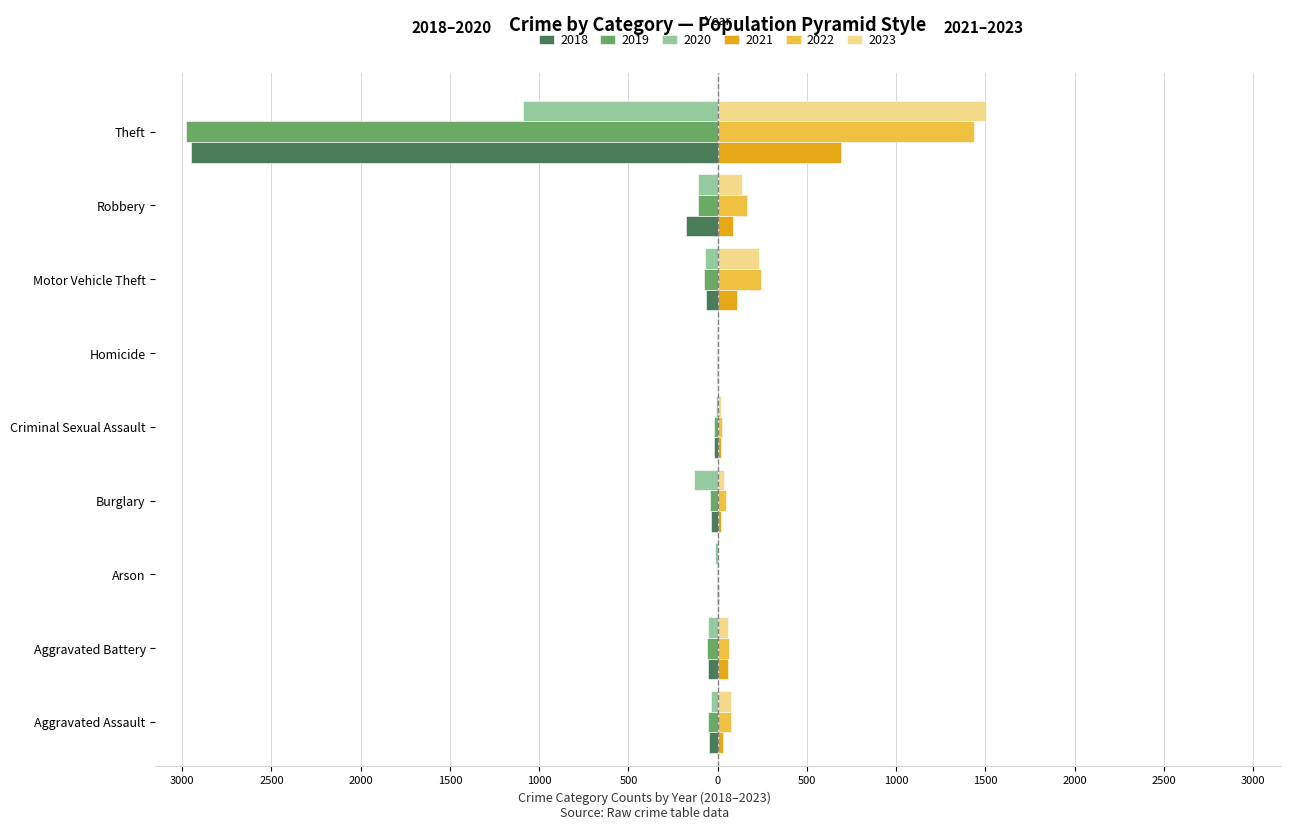

Which series has the widest spread of values?

2019